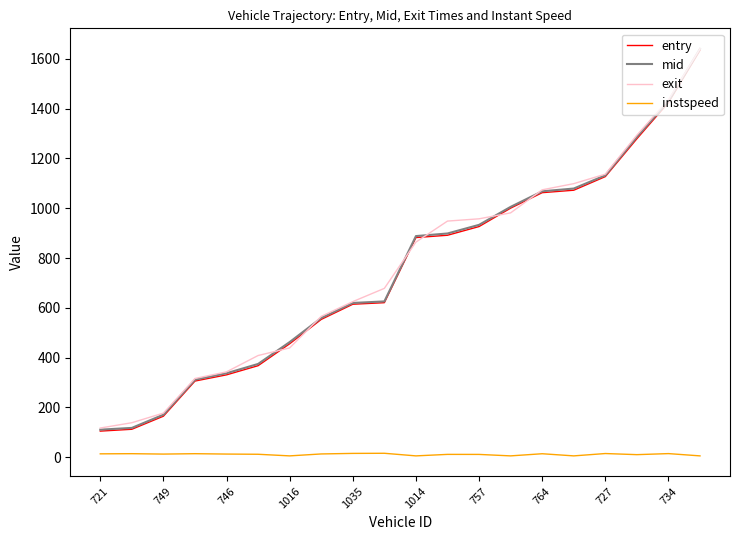

How many values in the entry series exceed 882?

10